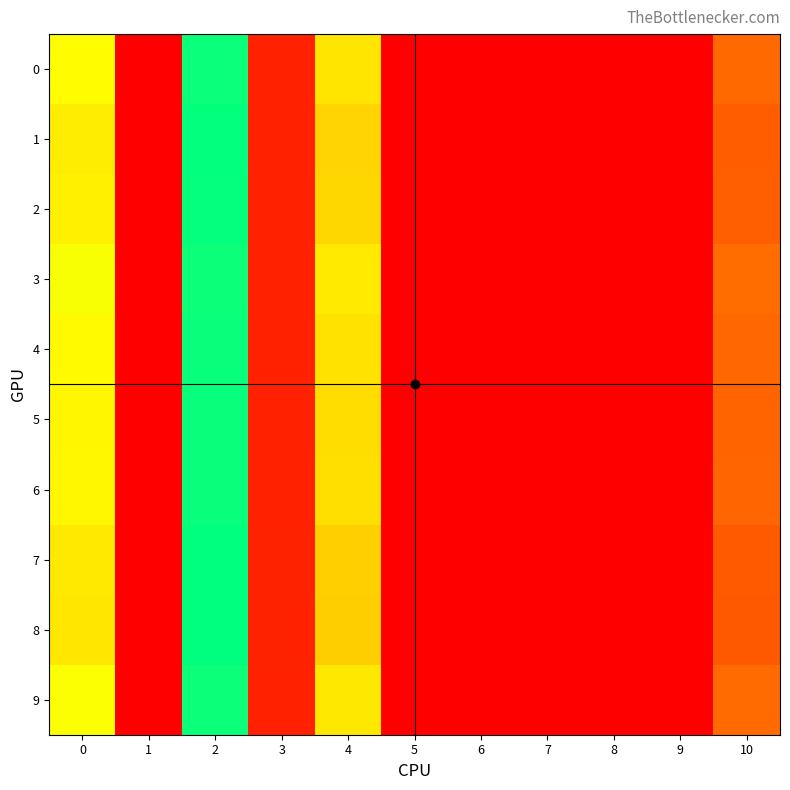

At how many categories does at least one series exceed 0?

5